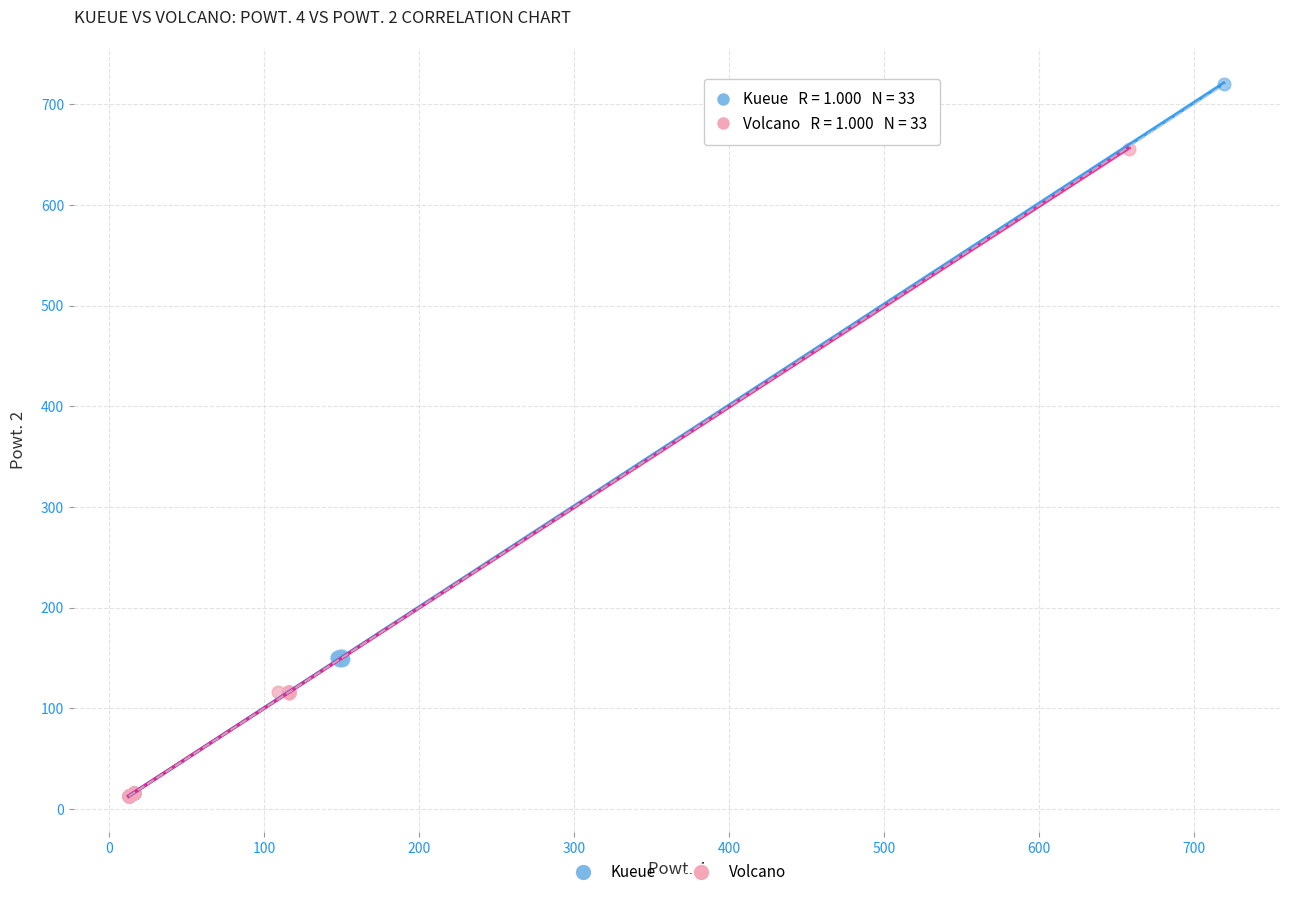

Which series reaches the maximum Y coordinate?

Kueue